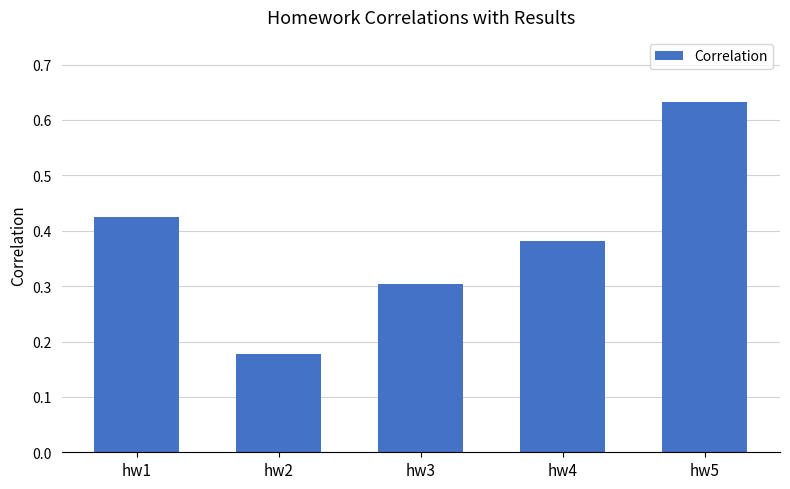

How many series are shown in this chart?

1